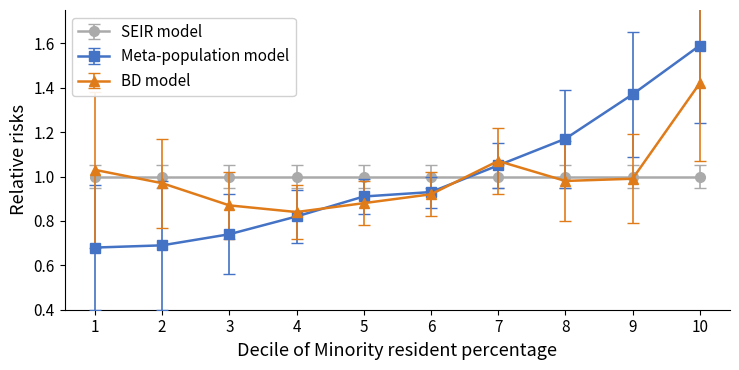

At which label does BD model reach its minimum?

4